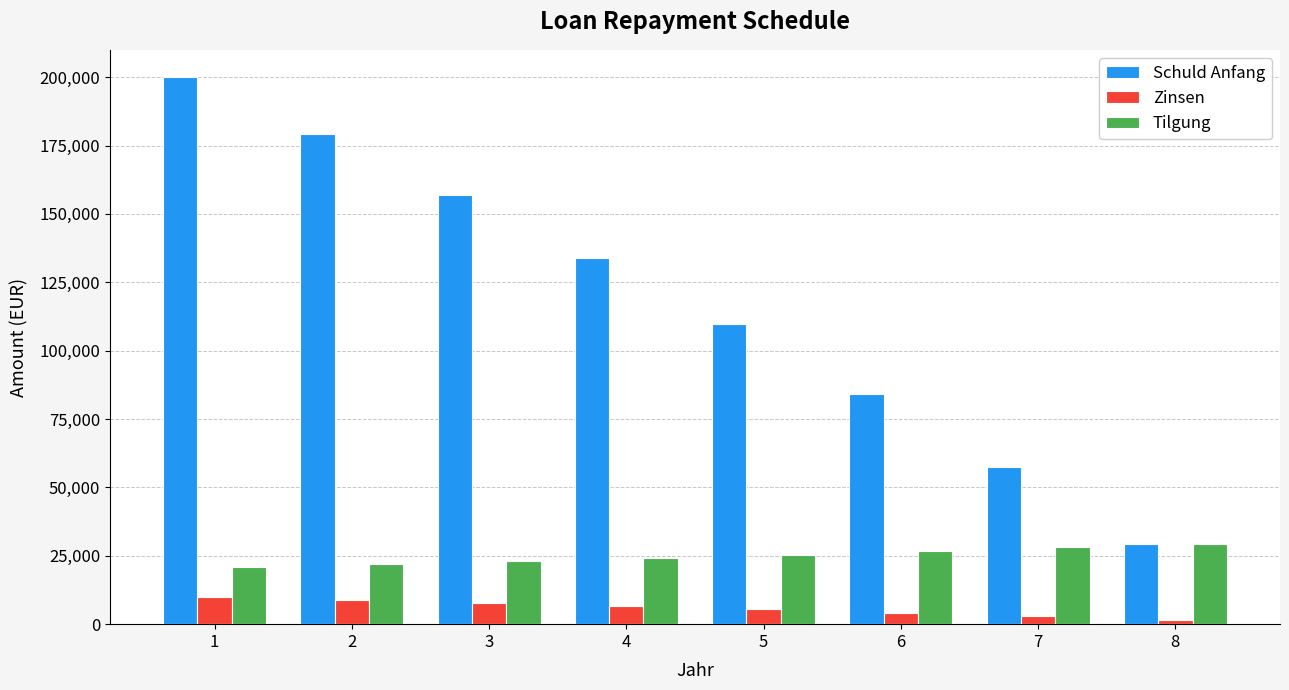

List the series in order of their overall mean, lowest first.

Zinsen, Tilgung, Schuld Anfang